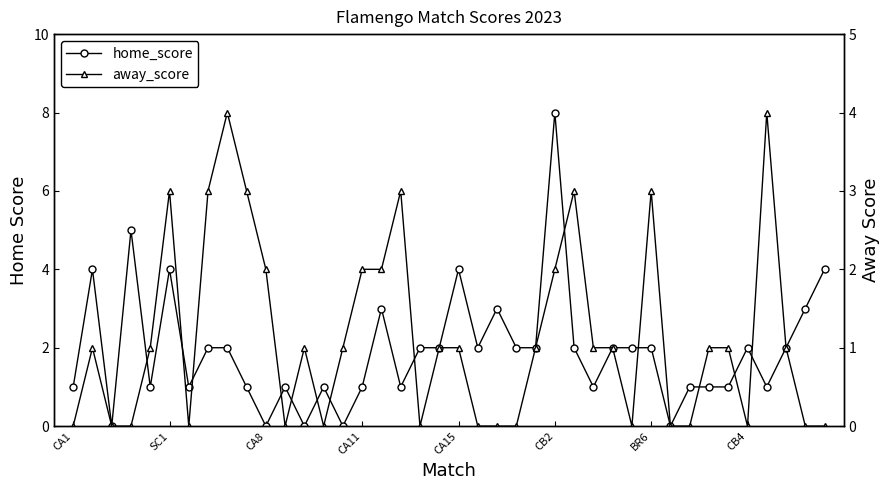

Rank the series by their maximum value, from highest to lowest.

home_score, away_score